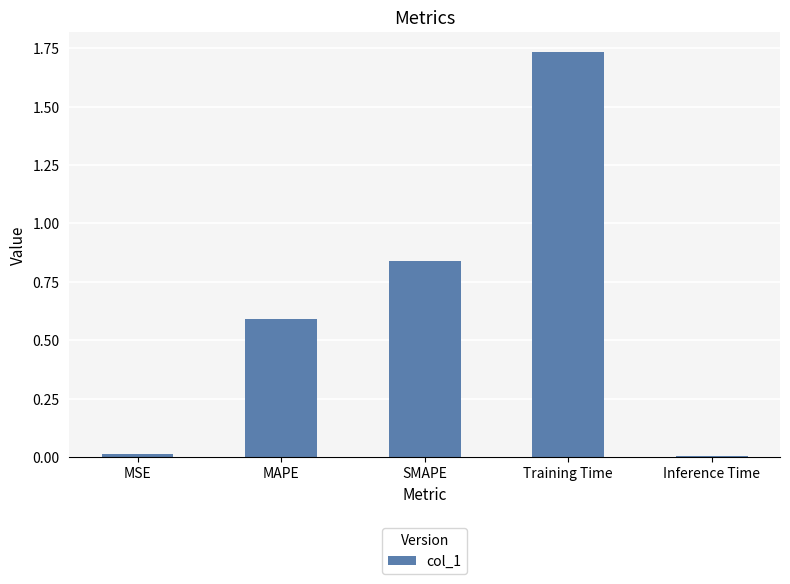

True or false: the data shows 1.2 at Training Time.

False